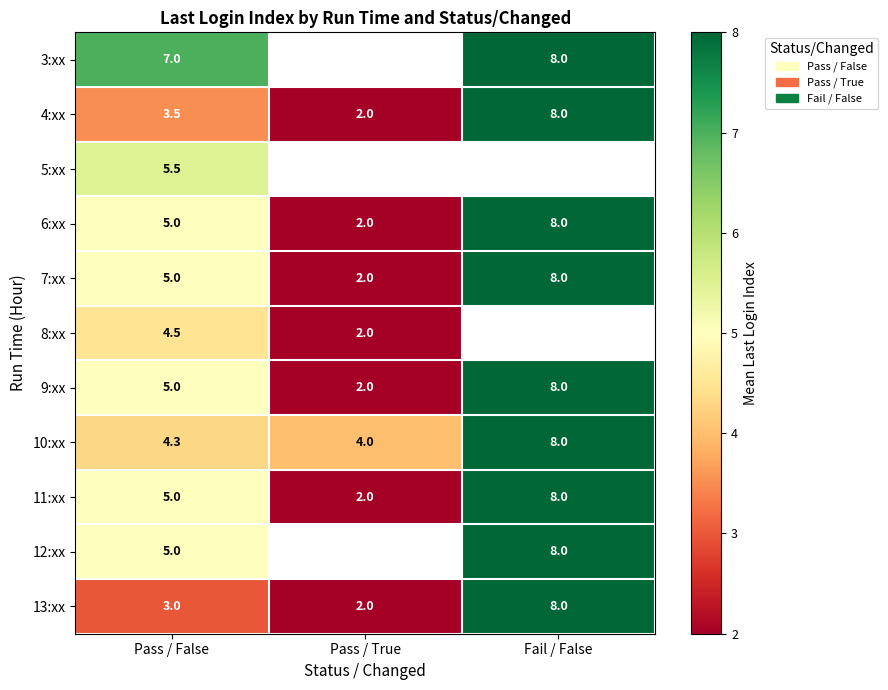

Count the number of data series in this chart.

11